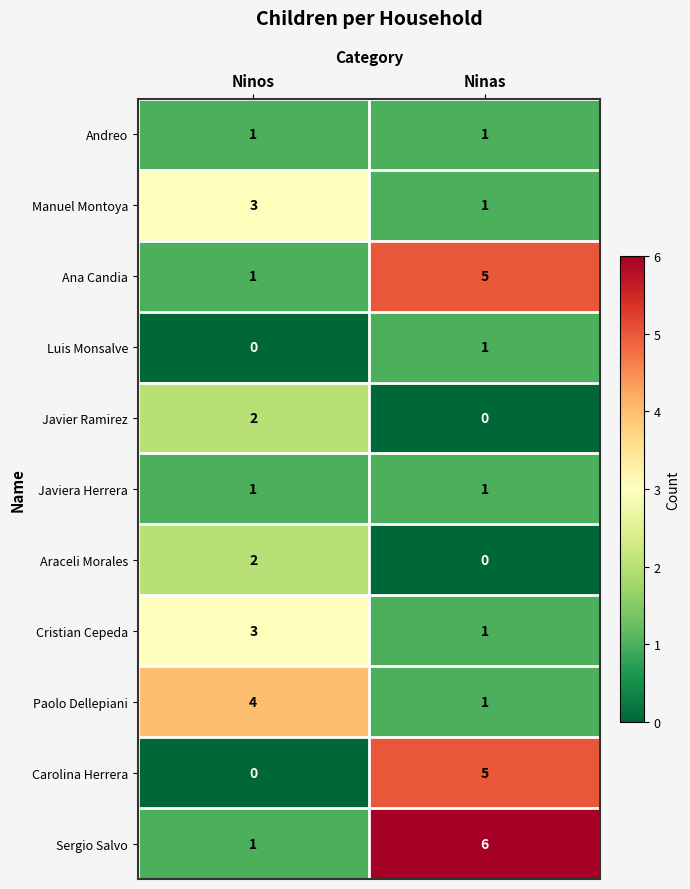

At how many categories does at least one series exceed 2?

2